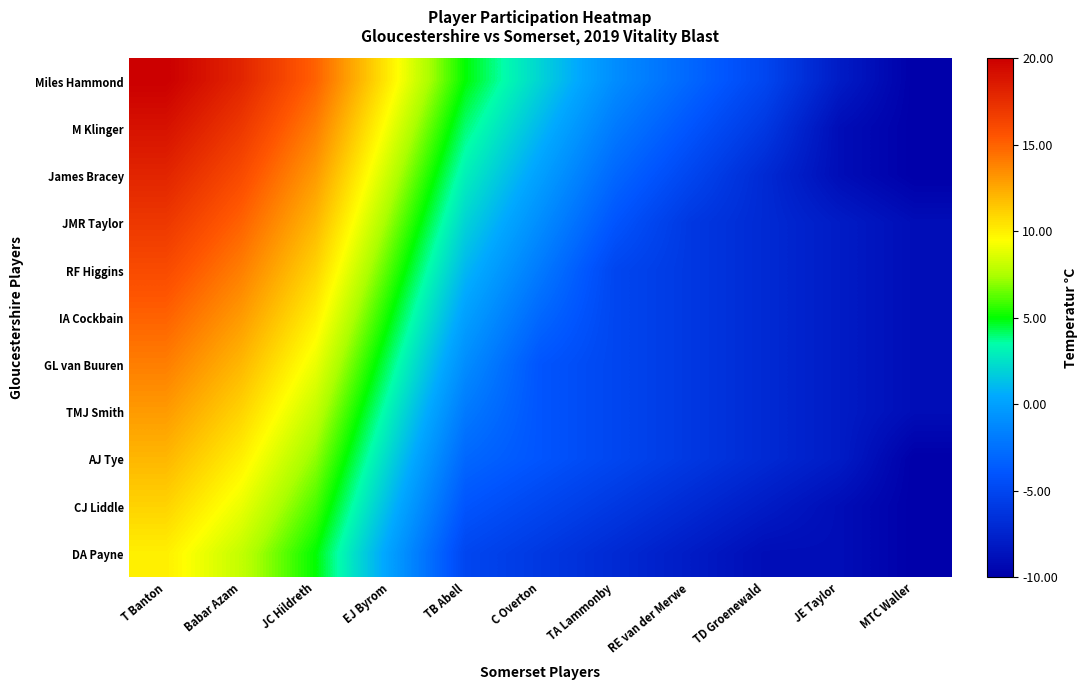

Reading right to left, transcribe all the data shown in this chart.

Miles Hammond: MTC Waller=-10	JE Taylor=-8	TD Groenewald=-5	RE van der Merwe=-3	TA Lammonby=-1	C Overton=2	TB Abell=5	EJ Byrom=10	JC Hildreth=15	Babar Azam=18	T Banton=20
M Klinger: MTC Waller=-10	JE Taylor=-9	TD Groenewald=-6	RE van der Merwe=-4	TA Lammonby=-2	C Overton=1	TB Abell=4	EJ Byrom=9	JC Hildreth=14	Babar Azam=17	T Banton=19
James Bracey: MTC Waller=-10	JE Taylor=-9	TD Groenewald=-7	RE van der Merwe=-5	TA Lammonby=-3	C Overton=0	TB Abell=3	EJ Byrom=8	JC Hildreth=13	Babar Azam=16	T Banton=18
JMR Taylor: MTC Waller=-9	JE Taylor=-8	TD Groenewald=-7	RE van der Merwe=-6	TA Lammonby=-4	C Overton=-1	TB Abell=2	EJ Byrom=7	JC Hildreth=12	Babar Azam=15	T Banton=17
RF Higgins: MTC Waller=-9	JE Taylor=-8	TD Groenewald=-7	RE van der Merwe=-6	TA Lammonby=-5	C Overton=-2	TB Abell=1	EJ Byrom=6	JC Hildreth=11	Babar Azam=14	T Banton=16
IA Cockbain: MTC Waller=-9	JE Taylor=-8	TD Groenewald=-7	RE van der Merwe=-6	TA Lammonby=-5	C Overton=-3	TB Abell=0	EJ Byrom=5	JC Hildreth=10	Babar Azam=13	T Banton=15
GL van Buuren: MTC Waller=-9	JE Taylor=-8	TD Groenewald=-7	RE van der Merwe=-6	TA Lammonby=-5	C Overton=-4	TB Abell=-1	EJ Byrom=4	JC Hildreth=9	Babar Azam=12	T Banton=14
TMJ Smith: MTC Waller=-9	JE Taylor=-8	TD Groenewald=-7	RE van der Merwe=-6	TA Lammonby=-5	C Overton=-4	TB Abell=-2	EJ Byrom=3	JC Hildreth=8	Babar Azam=11	T Banton=13
AJ Tye: MTC Waller=-10	JE Taylor=-8	TD Groenewald=-7	RE van der Merwe=-6	TA Lammonby=-5	C Overton=-4	TB Abell=-3	EJ Byrom=2	JC Hildreth=7	Babar Azam=10	T Banton=12
CJ Liddle: MTC Waller=-10	JE Taylor=-9	TD Groenewald=-8	RE van der Merwe=-7	TA Lammonby=-6	C Overton=-5	TB Abell=-4	EJ Byrom=1	JC Hildreth=6	Babar Azam=9	T Banton=11
DA Payne: MTC Waller=-10	JE Taylor=-9	TD Groenewald=-9	RE van der Merwe=-8	TA Lammonby=-7	C Overton=-6	TB Abell=-5	EJ Byrom=0	JC Hildreth=5	Babar Azam=8	T Banton=10